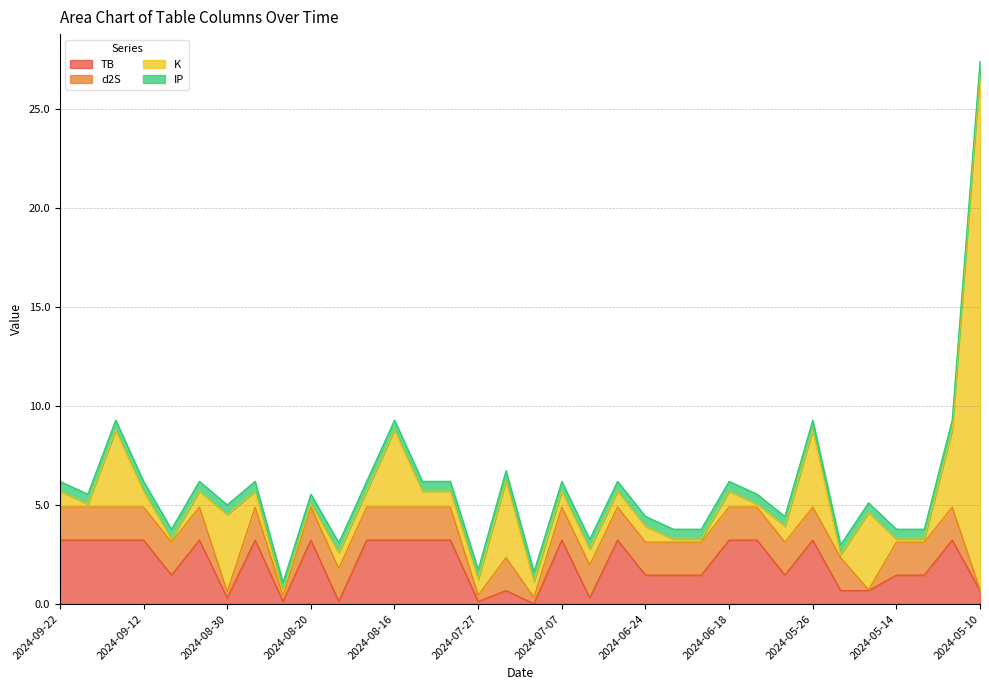

At which category is the sum across all series the highest?

2024-05-10